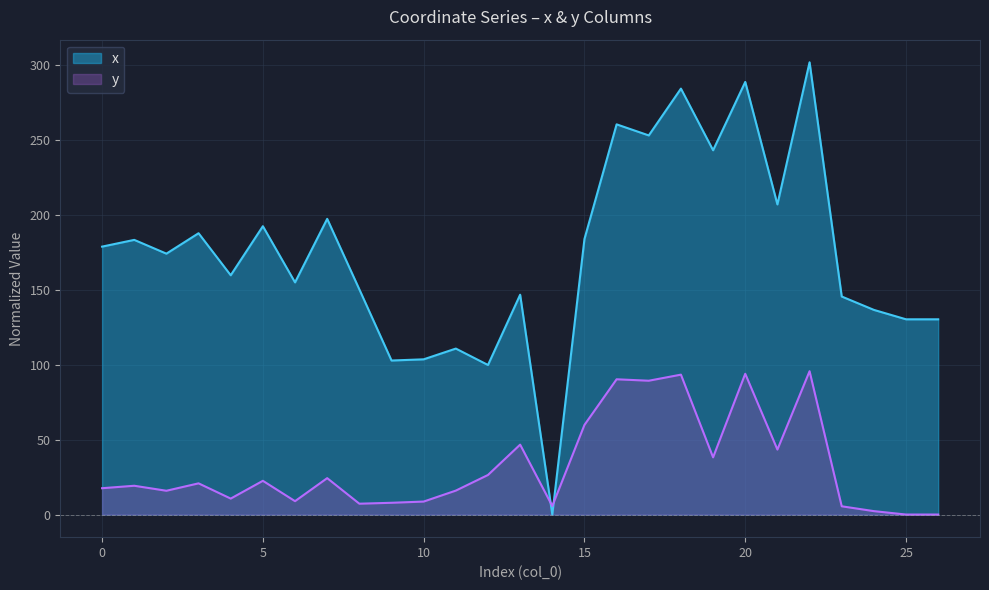

Read the y value at 5.

22.5